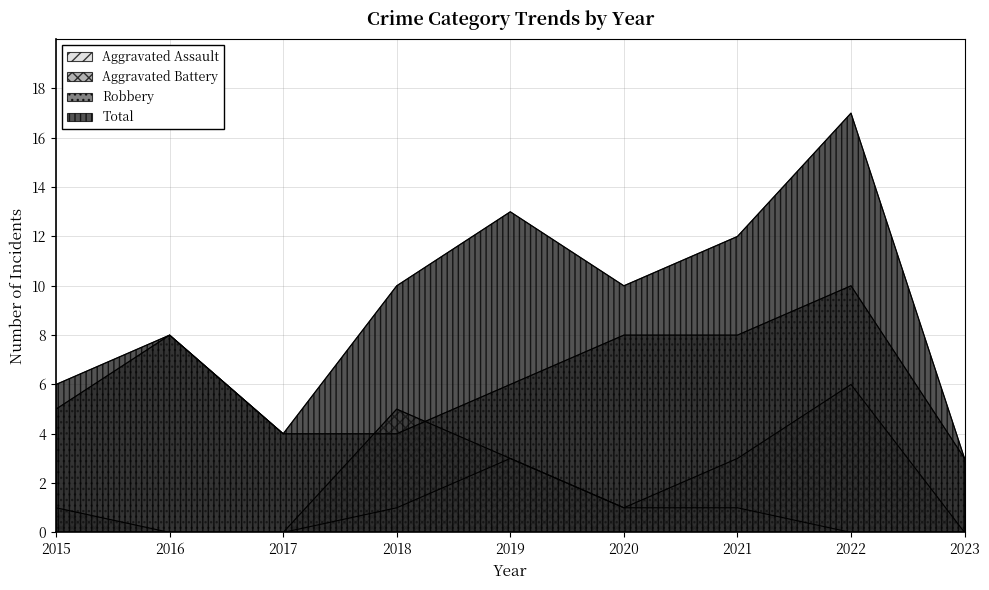

What is the difference between the Aggravated Battery values at 2018 and 2017?

5